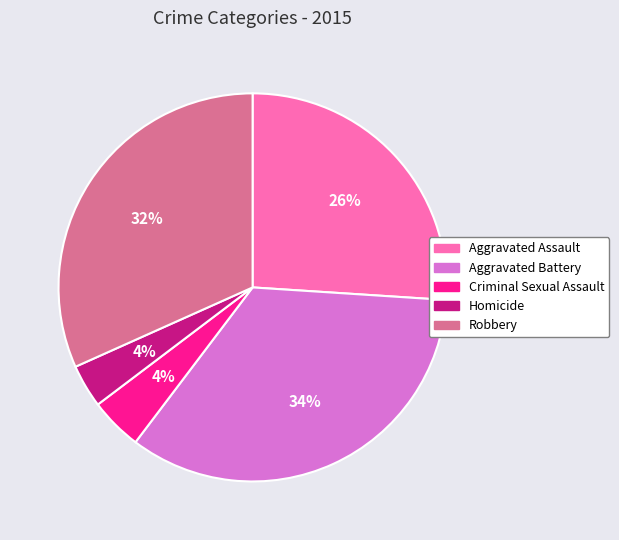

To the nearest percent, what is the combined percentage of Aggravated Assault and Homicide?

30%